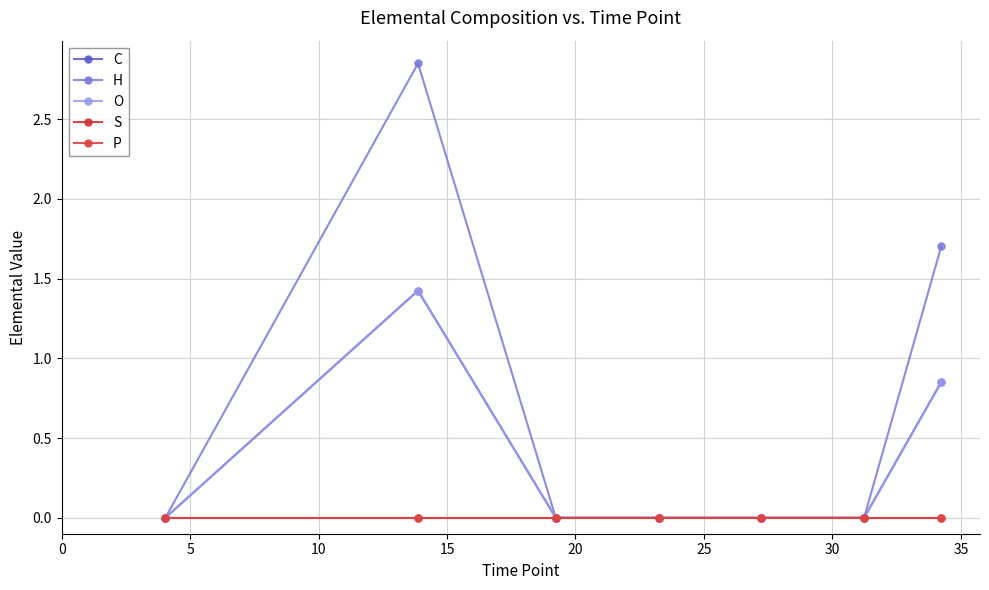

What is the value of the O point at the 7th from the left?

0.9